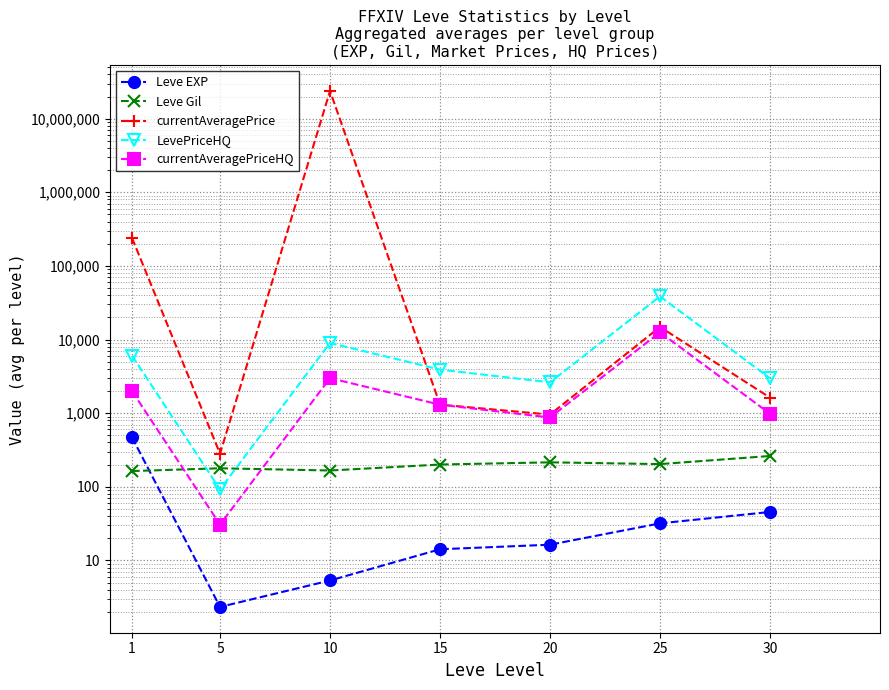

At which label does Leve EXP reach its minimum?

5